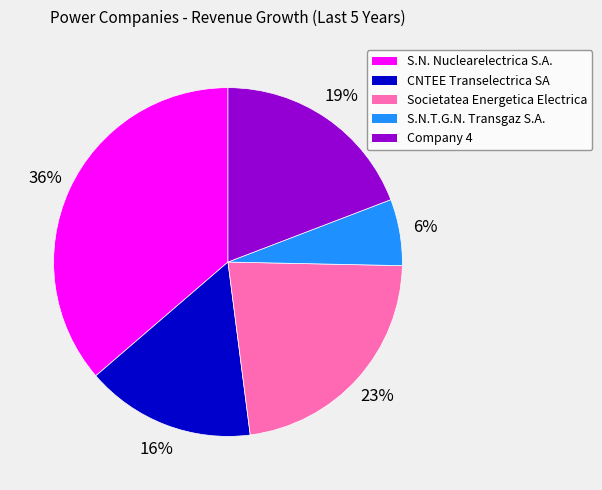

Is it true that S.N.T.G.N. Transgaz S.A. is 1% of the pie?

False